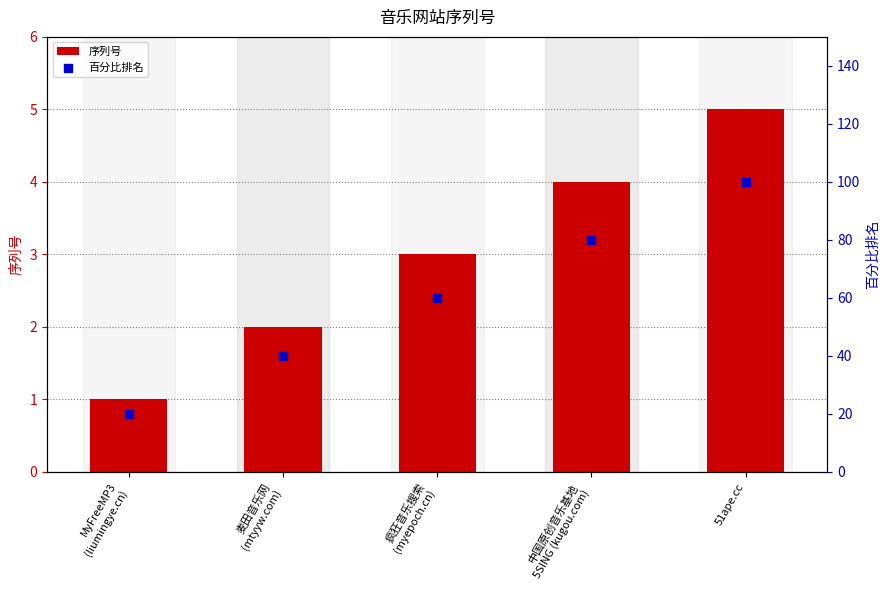

Which series contains the lowest Y value?

序列号